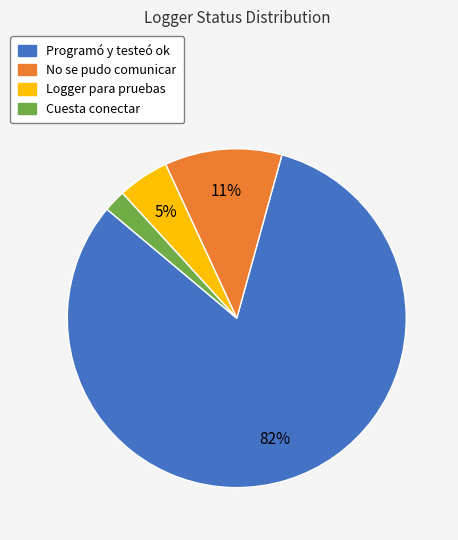

True or false: Programó y testeó ok accounts for 82% of the total.

True